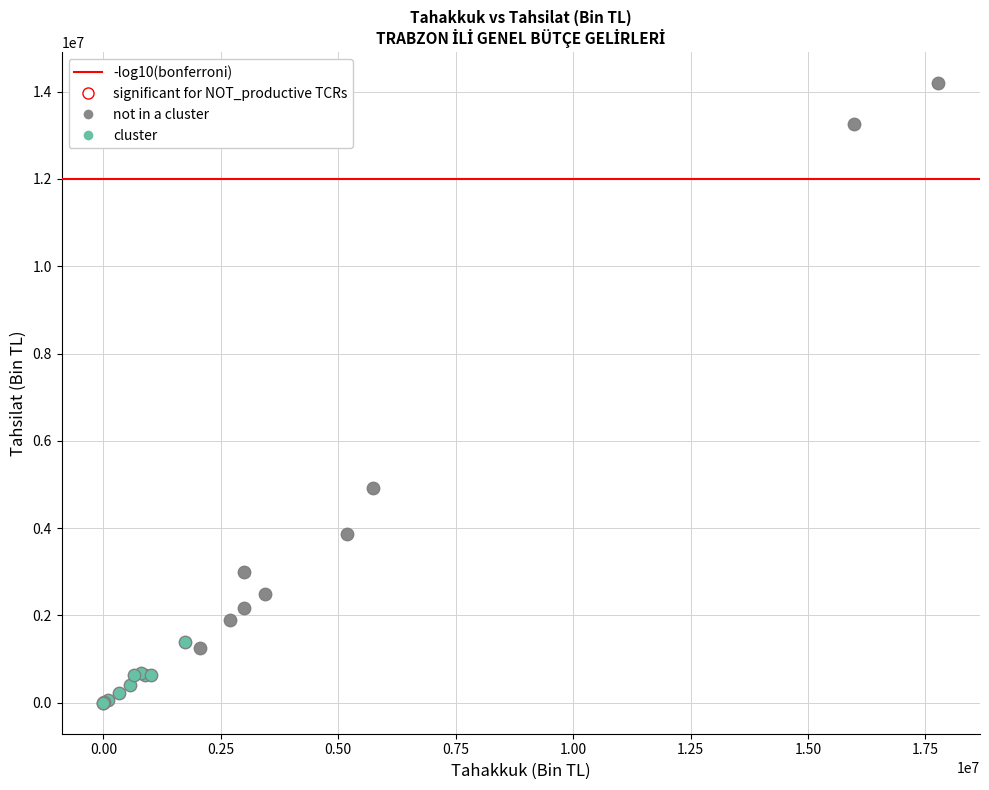

Which series reaches the maximum Y coordinate?

not in a cluster